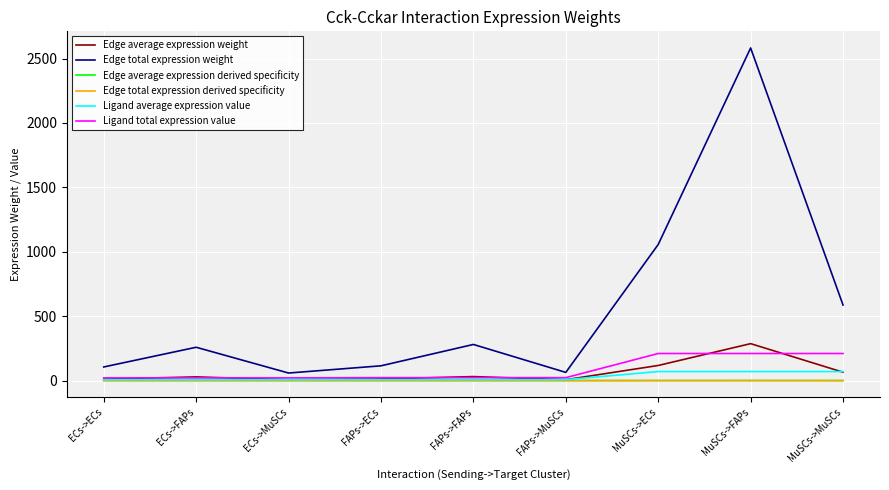

Does the chart have visible grid lines?

Yes